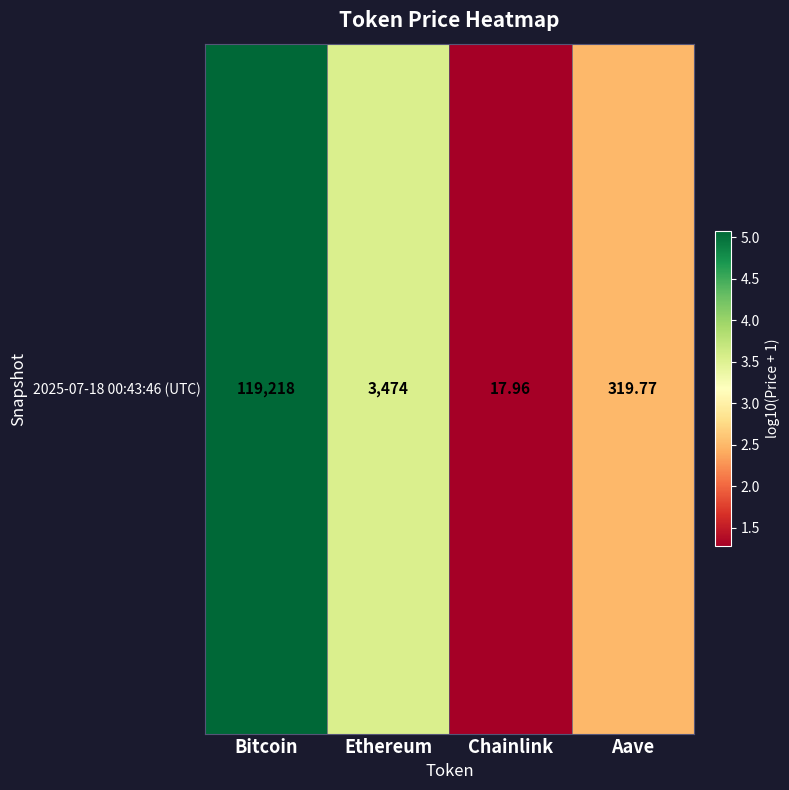

Reading left to right, what are all the values shown in this chart?

Bitcoin=5.1	Ethereum=3.5	Chainlink=1.3	Aave=2.5